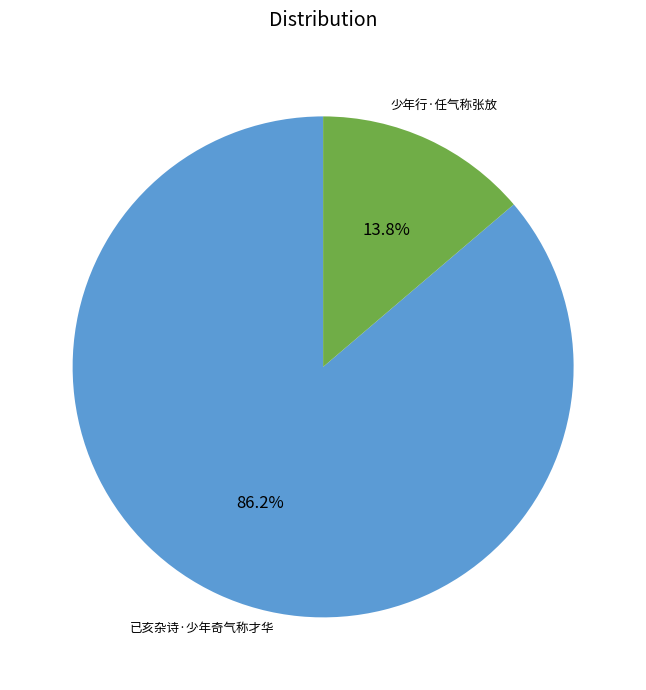

Is it true that 已亥杂诗·少年奇气称才华 is 73% of the pie?

False